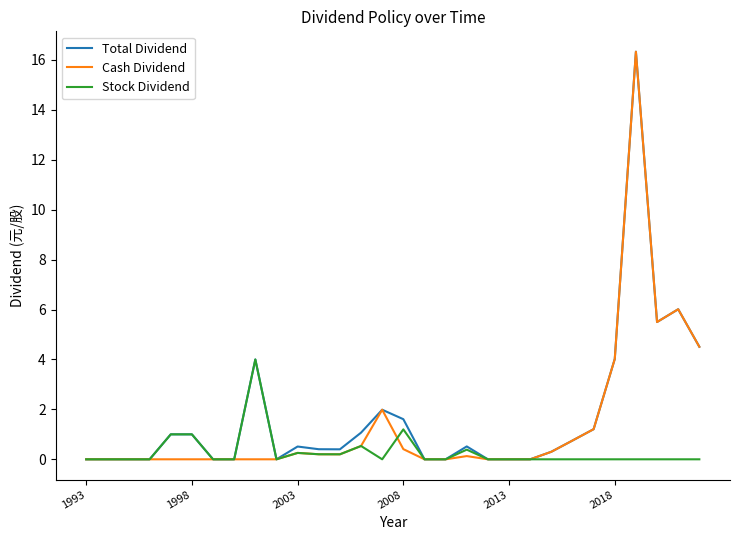

Does the chart display data point markers on the line(s)?

No